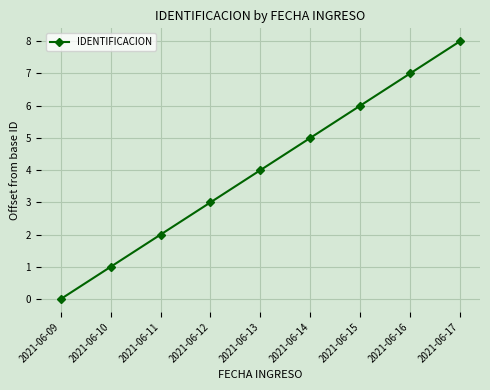

How many lines are shown in the chart?

1